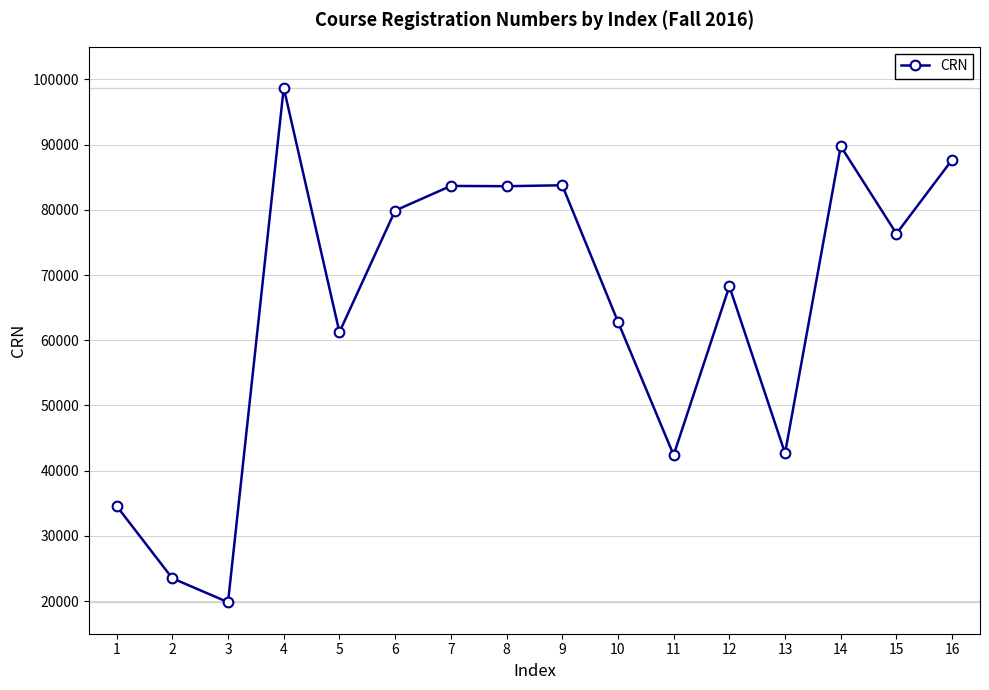

Between 14 and 4, which is larger?

4